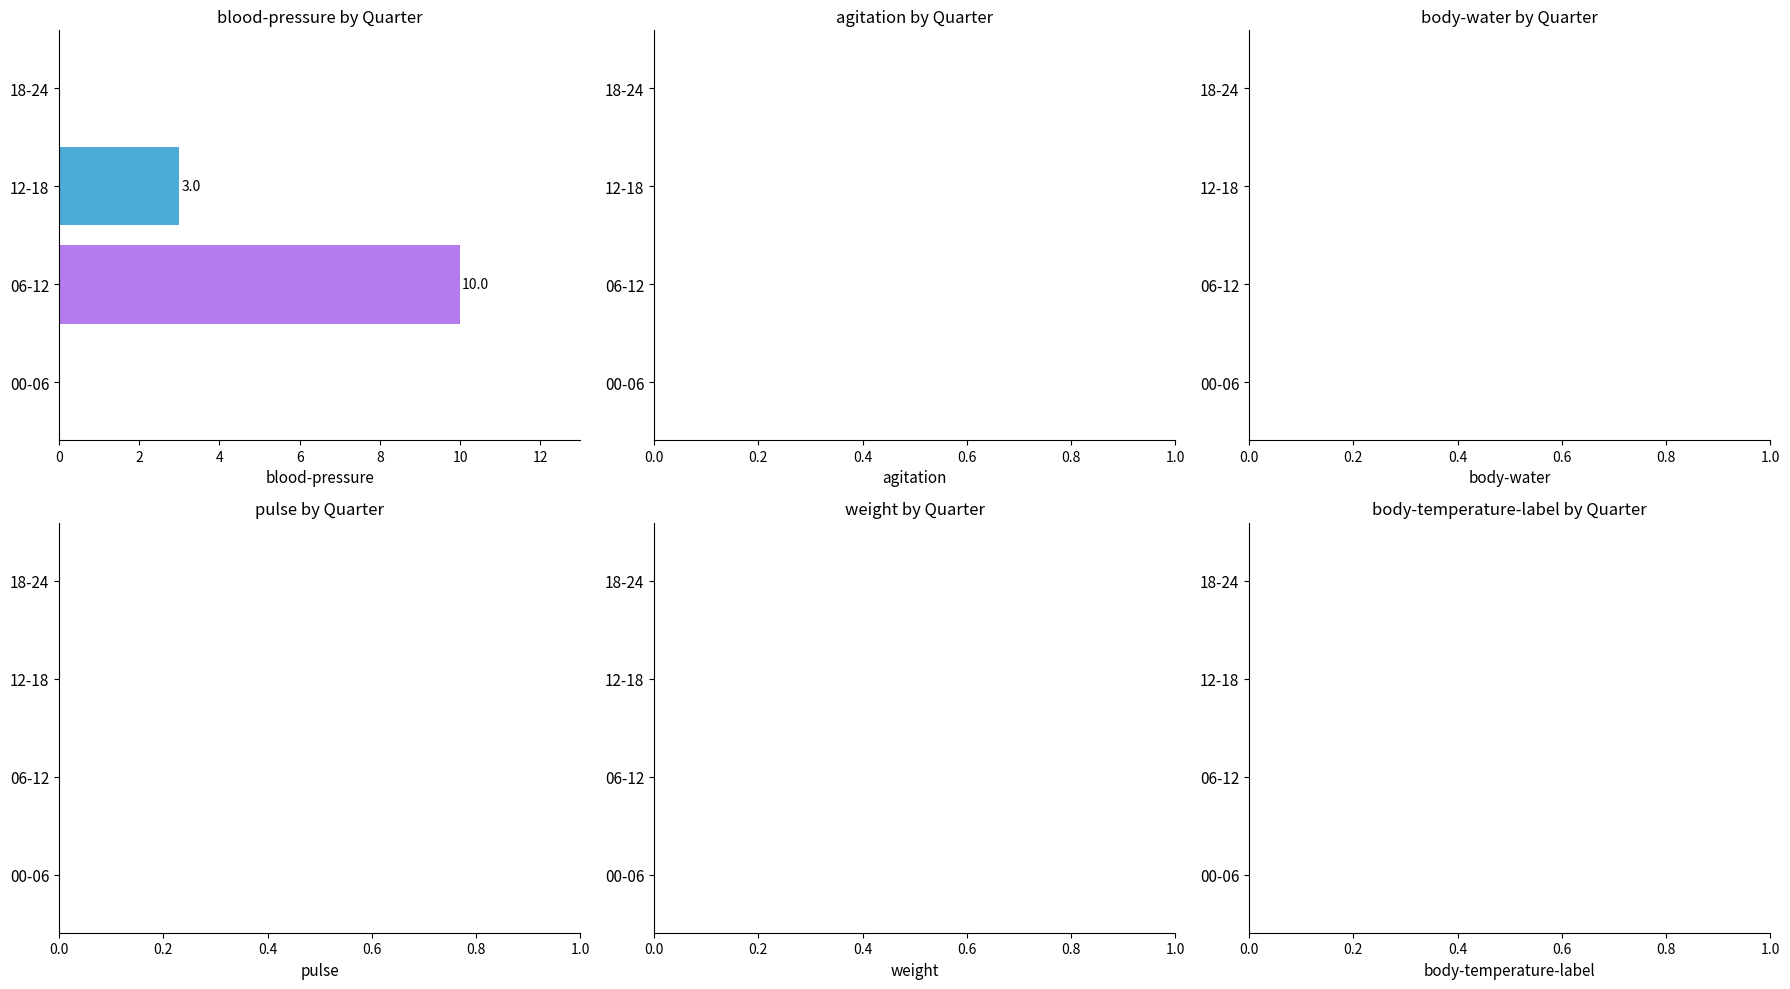

The value at 00-06 is 7. True or false?

False